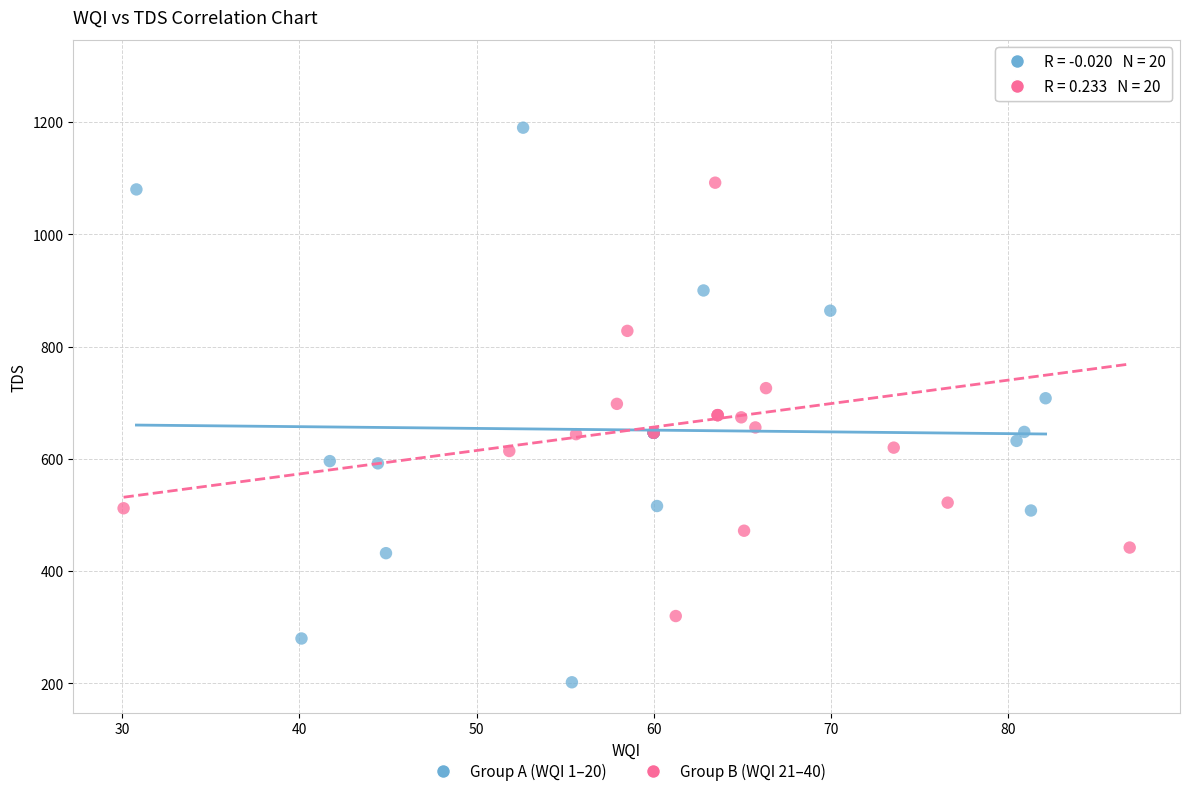

Which series contains the highest Y value?

Group B (WQI 21–40)